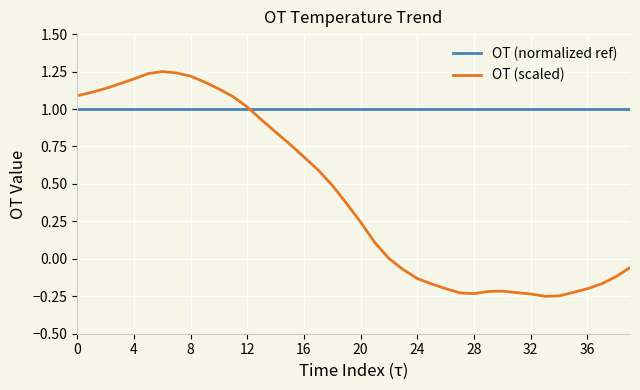

Which series has the largest total across all categories?

OT (normalized ref)